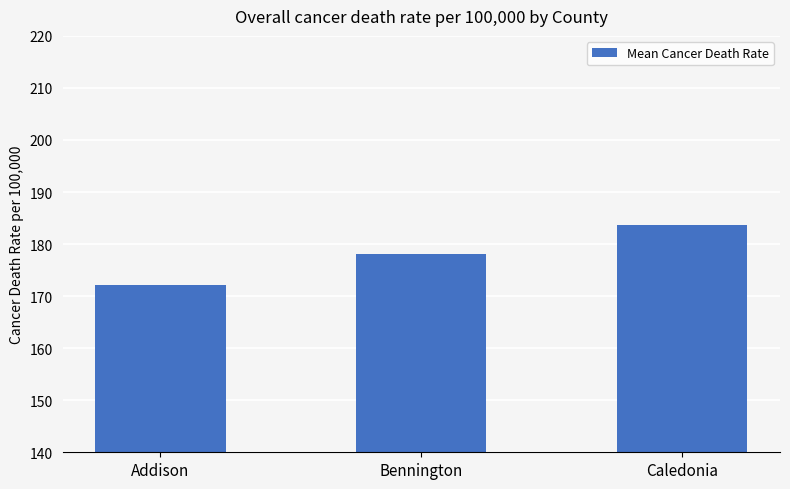

What is the approximate value at Caledonia?

183.6